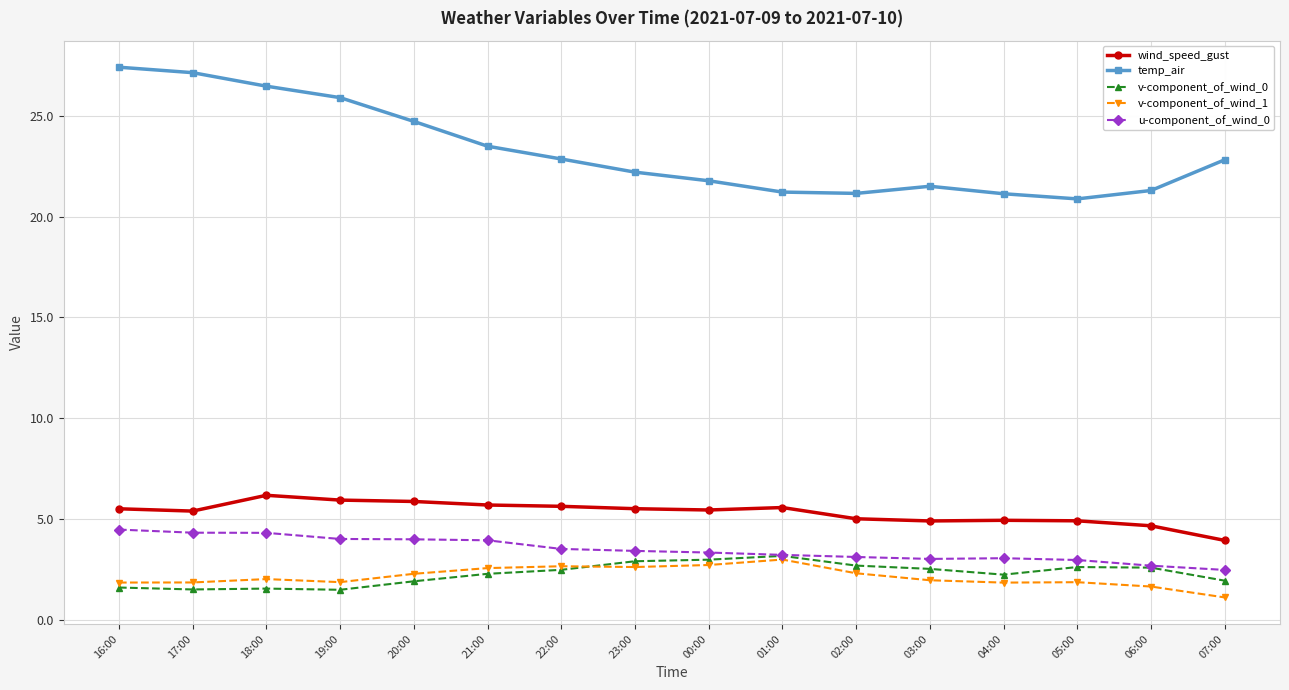

Is the value of wind_speed_gust at 07:00 greater than the value of v-component_of_wind_1 at 07:00?

Yes